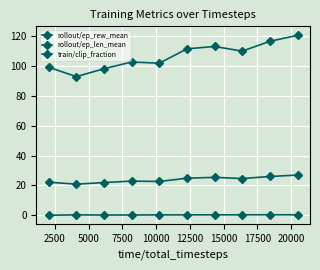

How many lines are shown in the chart?

3